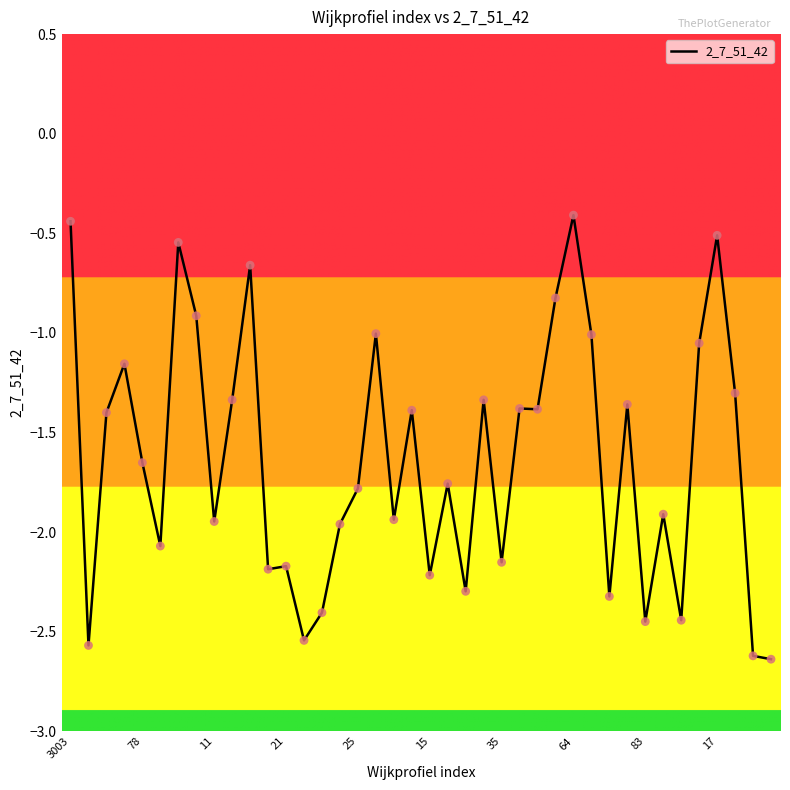

What is the difference between the maximum and minimum values?

2.2